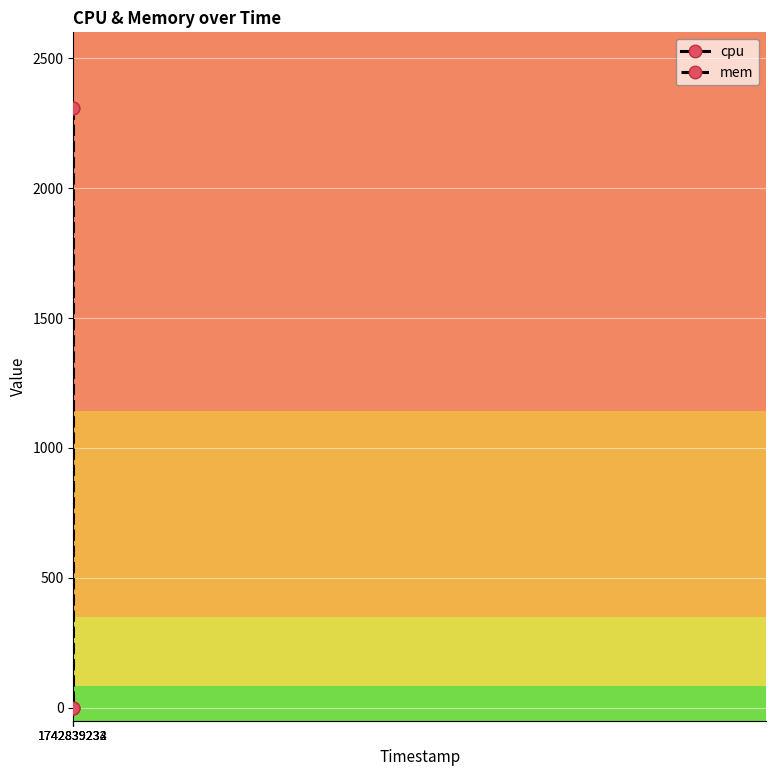

Reading left to right, extract all data points from this chart.

cpu: 0	0	0
mem: 2308	2308	0